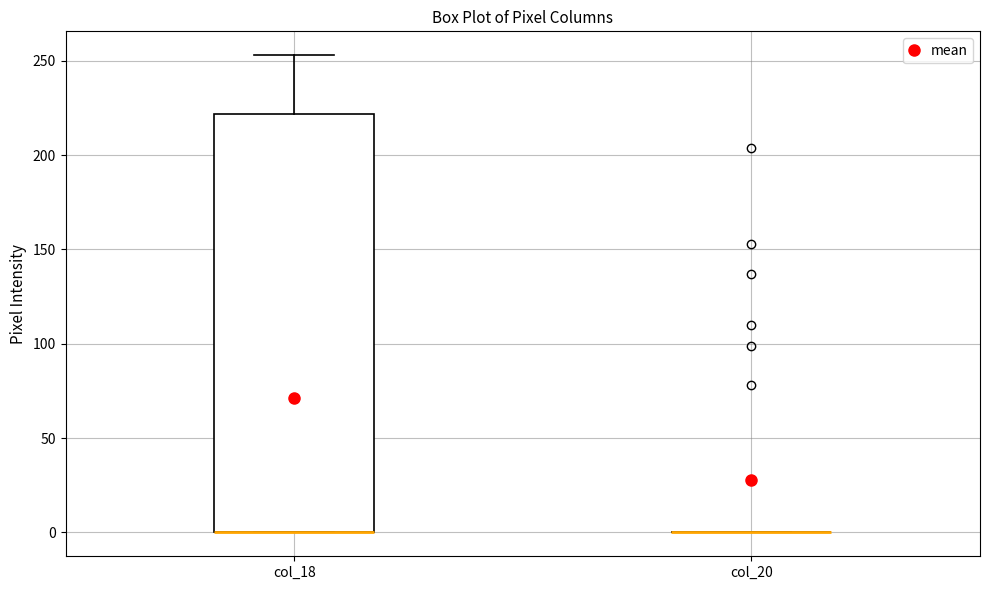

Reading left to right, transcribe this box plot: for each box, give where its median line is, the range the box spans, and where its two whiskers end, as read against the y-axis. The values are not printed on the chart, so give them approximately, as read against the axis.

col_18: median 0 (drawn on the box's lower edge), box 0 to 220, whiskers 0 to 255
col_20: box collapsed to a line at 0, whiskers 0 to 0